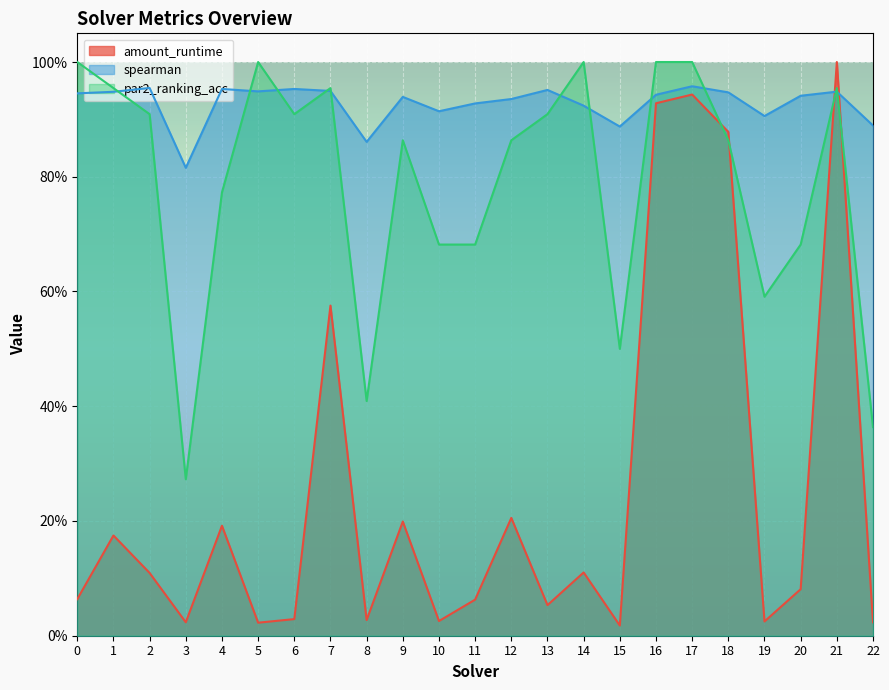

Which category has the lowest value across all series?

15